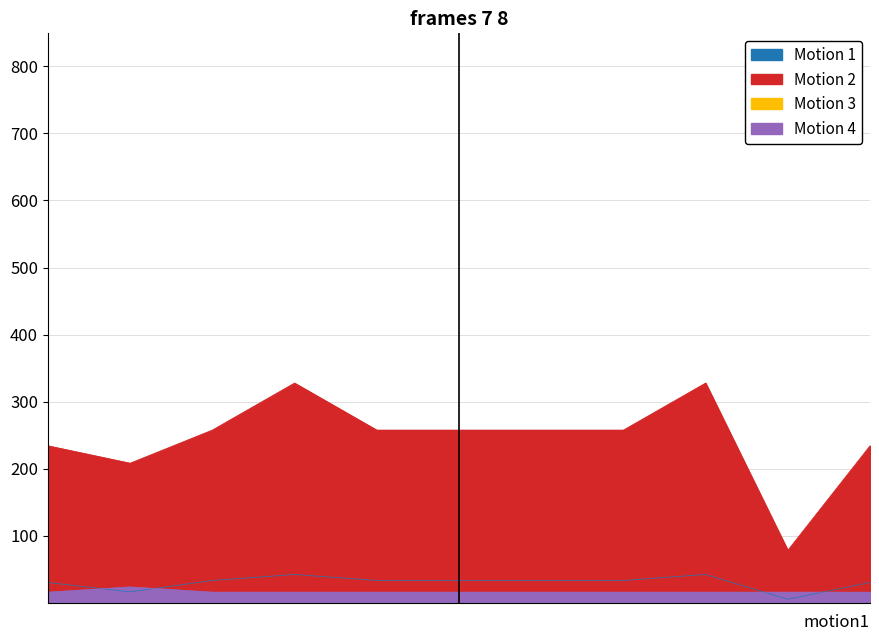

True or false: Motion 1 and Motion 2 intersect in this chart.

False